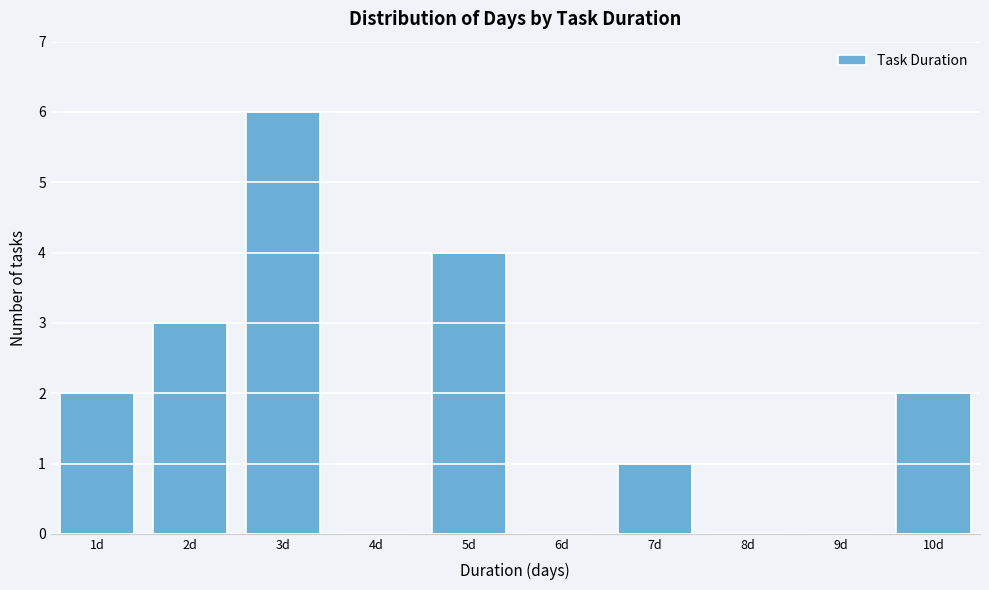

Reading right to left, extract all data points from this chart.

10d=2	9d=0	8d=0	7d=1	6d=0	5d=4	4d=0	3d=6	2d=3	1d=2